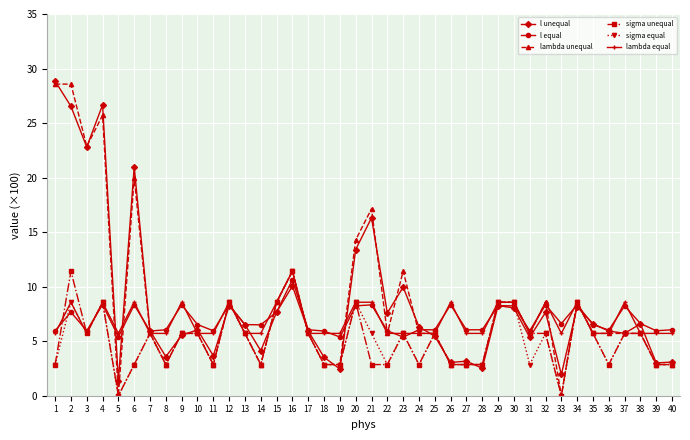

Which series has the largest range (max minus min)?

lambda unequal